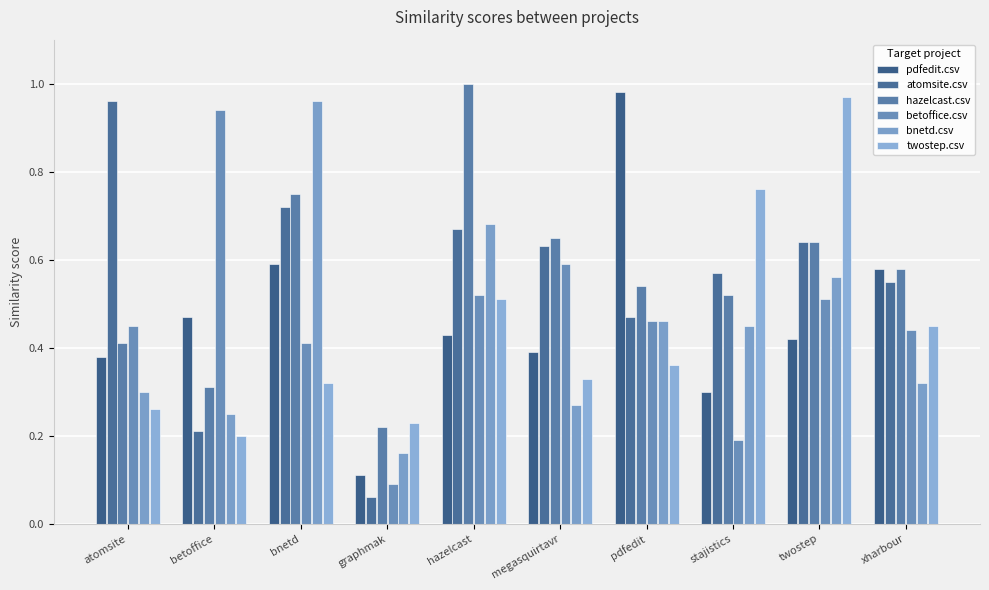

At which category does the chart reach its minimum across all series?

graphmak